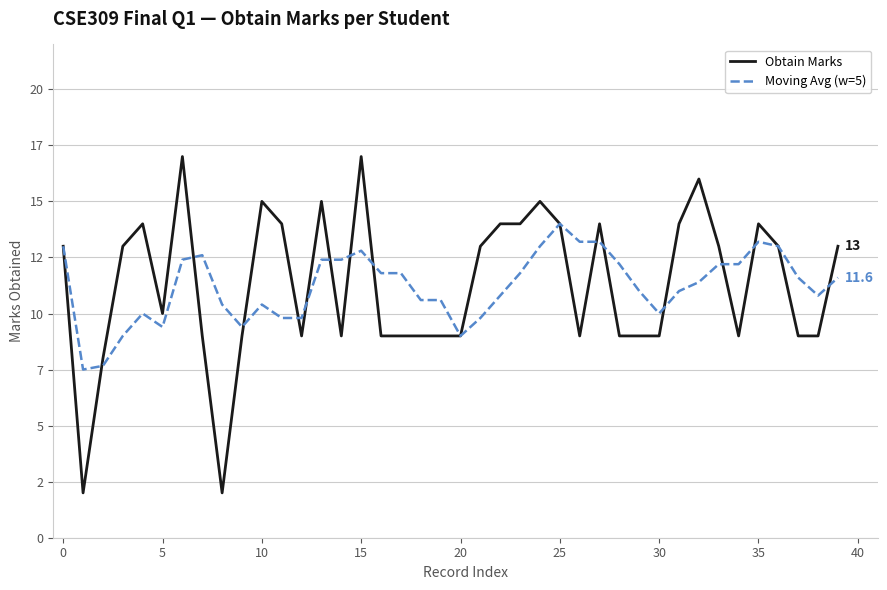

Does the chart have visible grid lines?

Yes